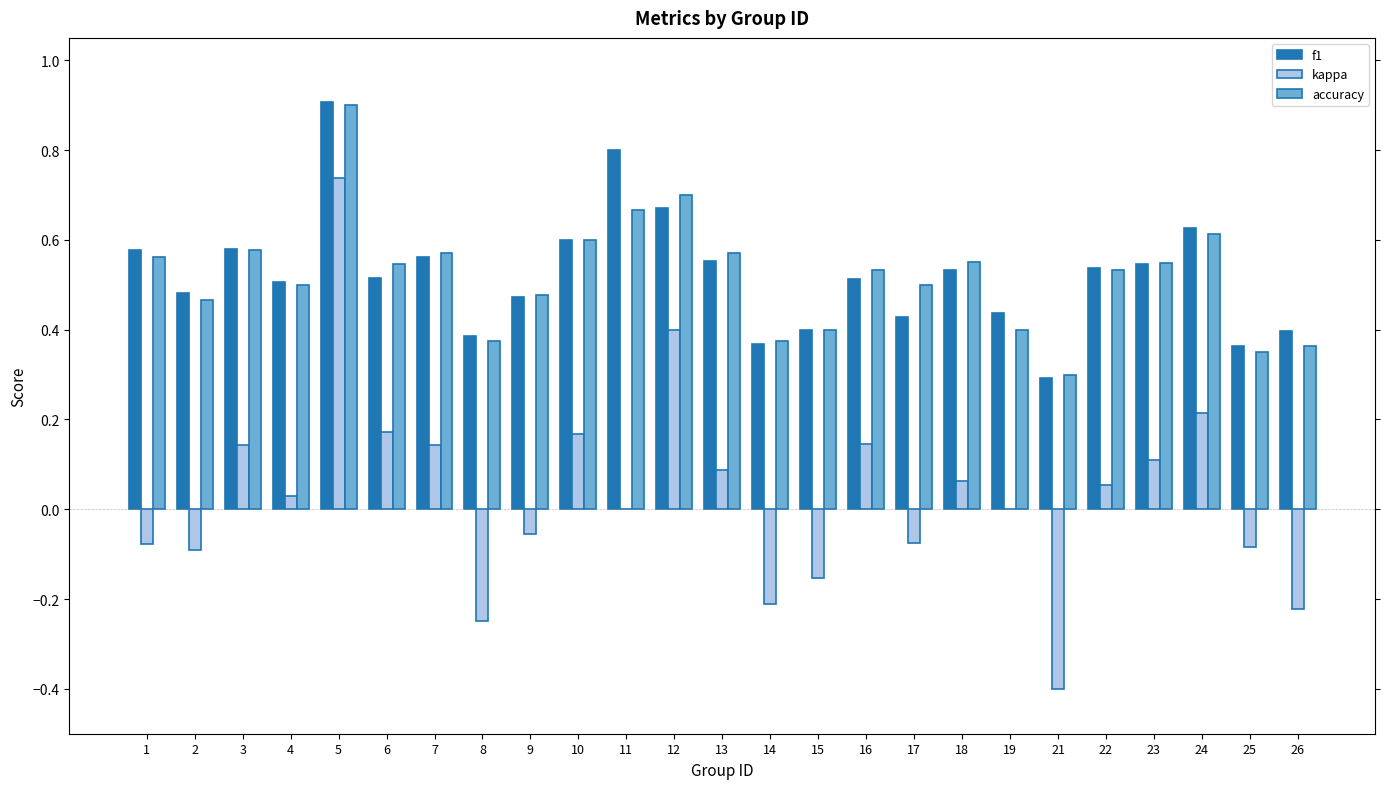

True or false: accuracy has a value of 0.4 at 13.

False